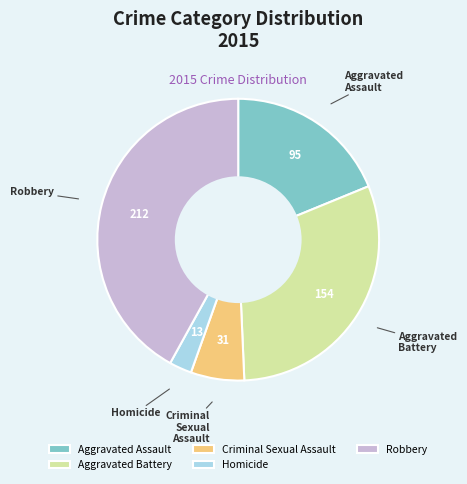

Do Robbery and Aggravated Battery together represent more than half of the pie?

Yes